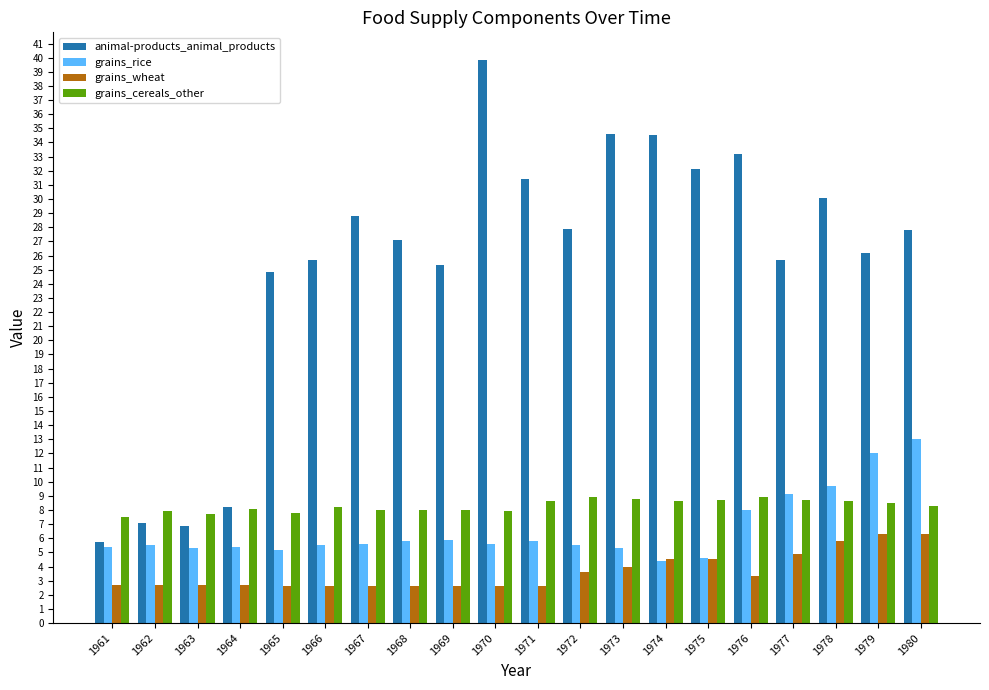

What is the value of the grains_rice bar at the 12th from the left?

5.5